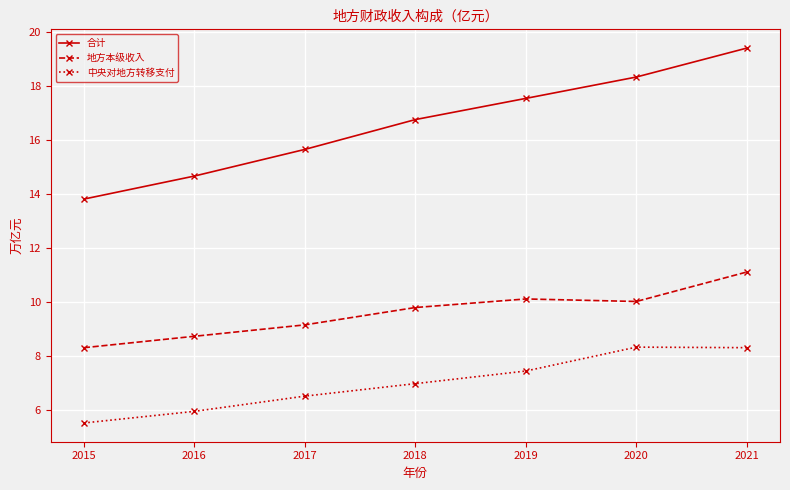

What is the total value across all series at 2016?

29.3